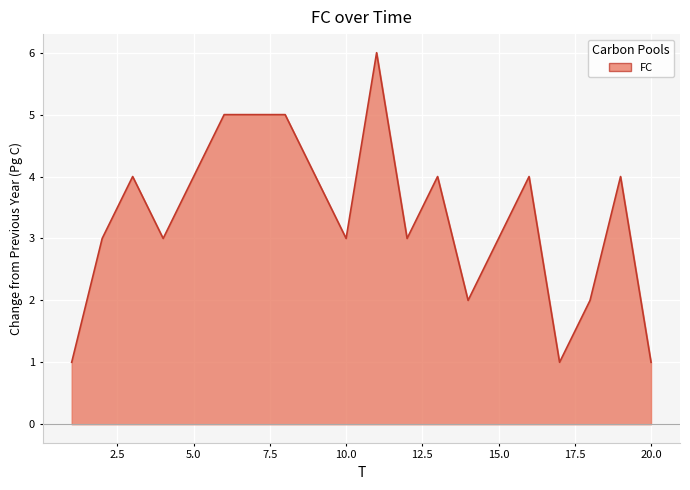

What is the difference between the maximum and minimum values?

5